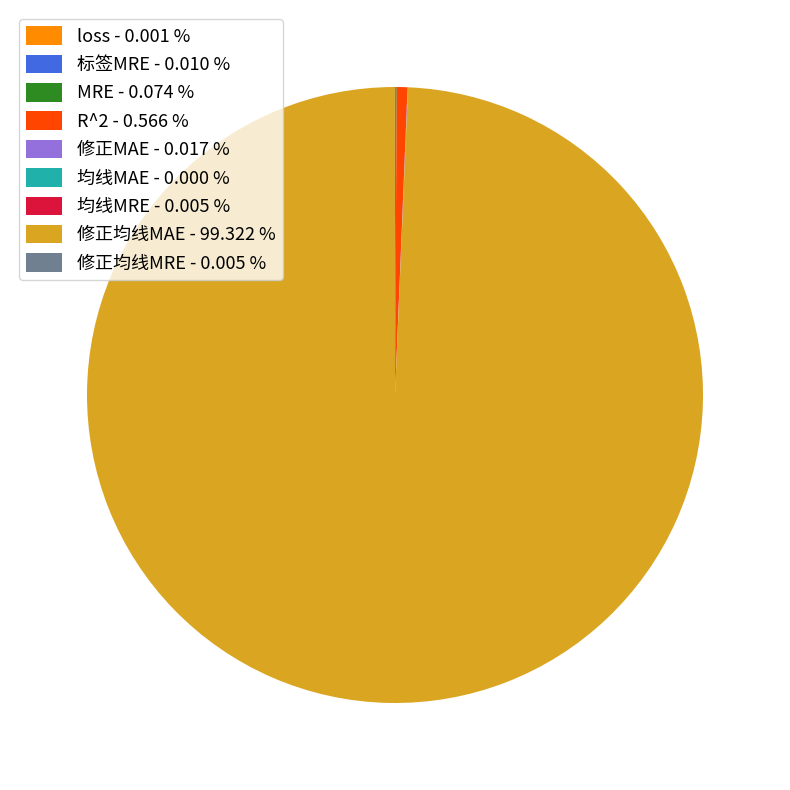

Is there a majority slice in this chart?

Yes